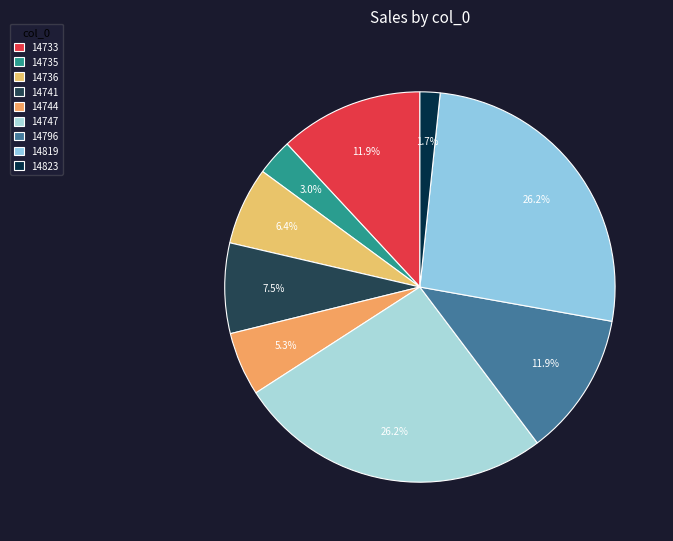

To the nearest percent, what is the average slice percentage?

11%